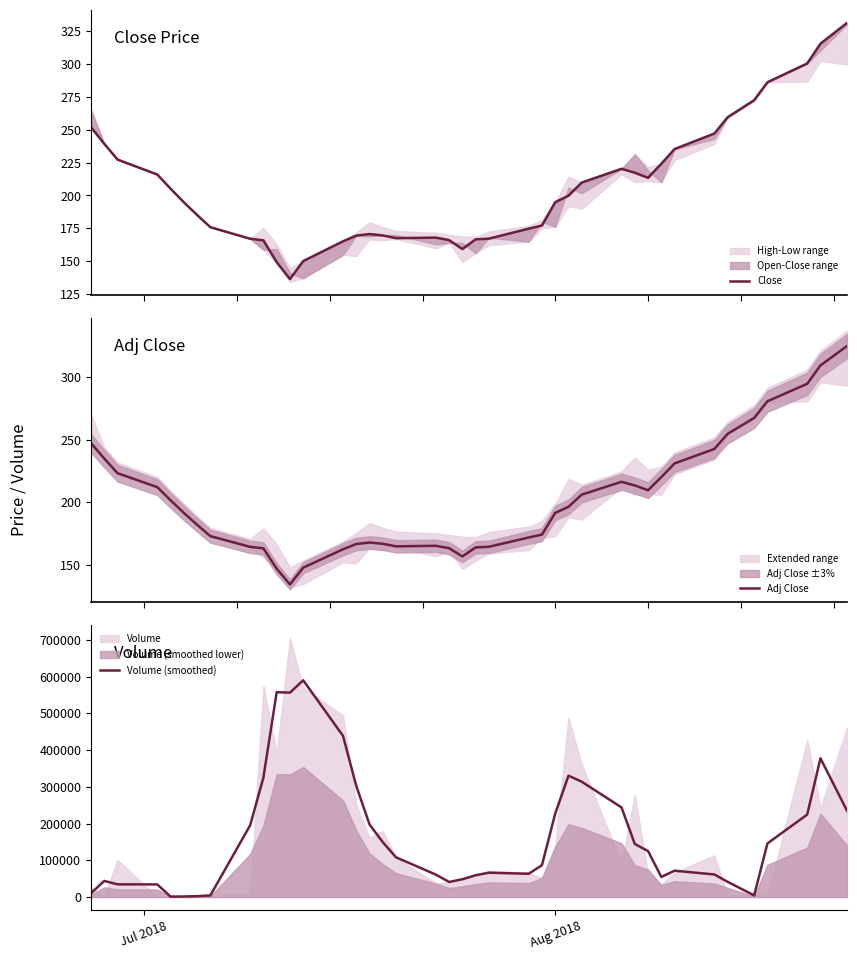

What is the highest value of the Adj Close series?

325.1